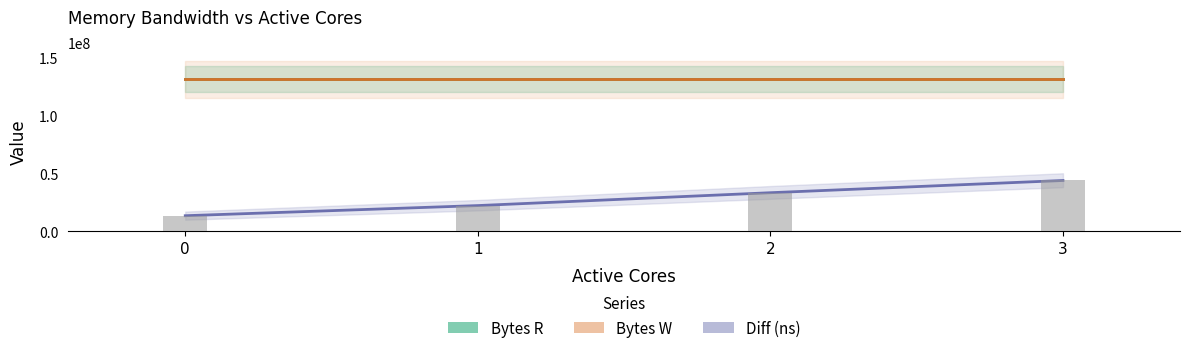

The Diff (ns) series shows 22175095 at 1. True or false?

True